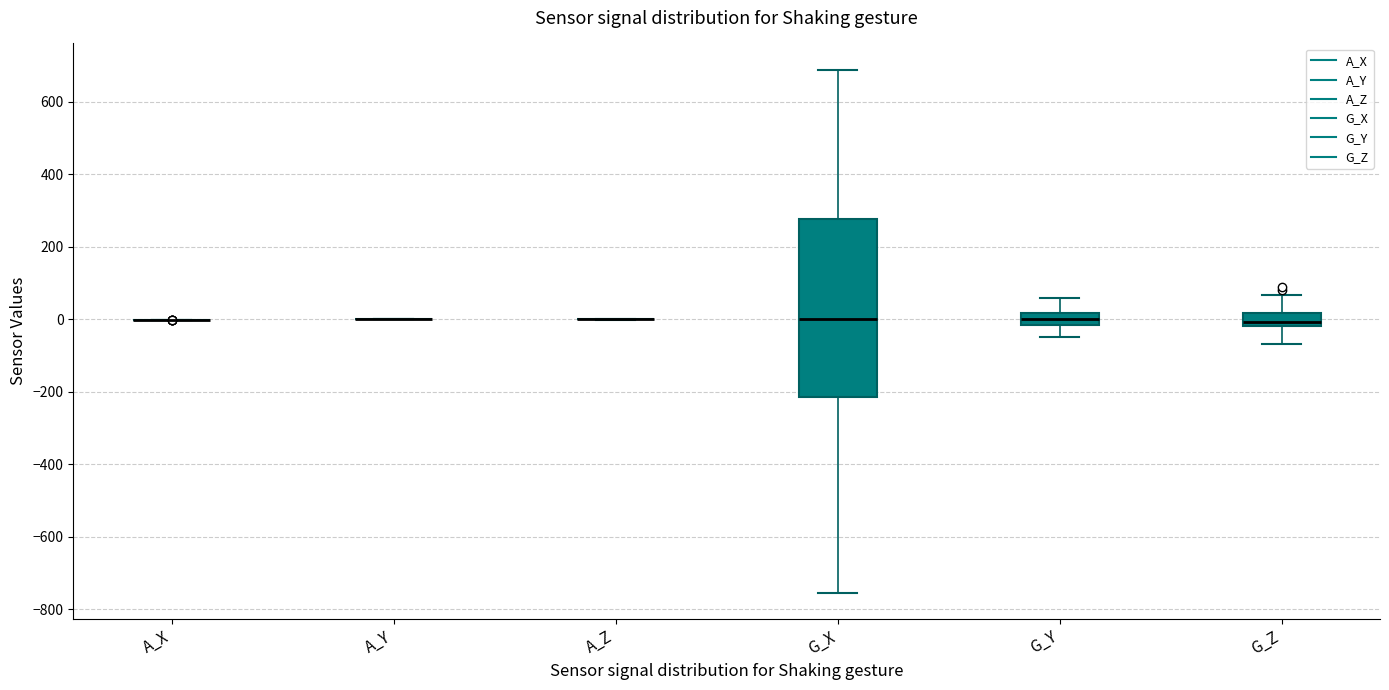

Comparing the boxes themselves (not the whiskers), which one is the tallest?

G_X